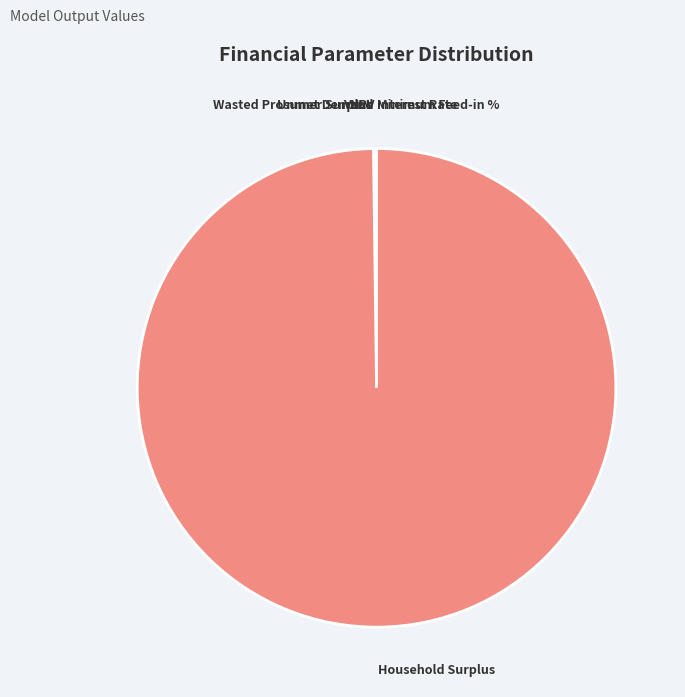

True or false: Household Surplus accounts for 100% of the total.

True